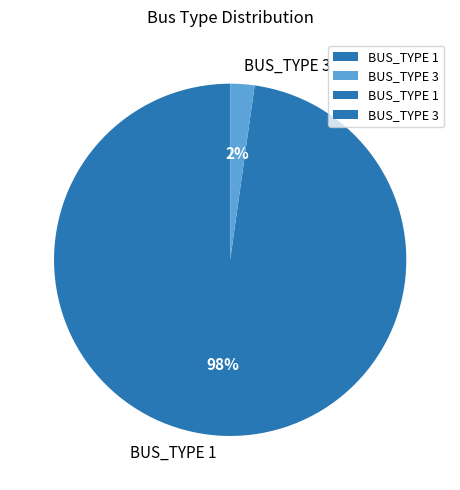

Which category has the biggest portion of the pie?

BUS_TYPE 1